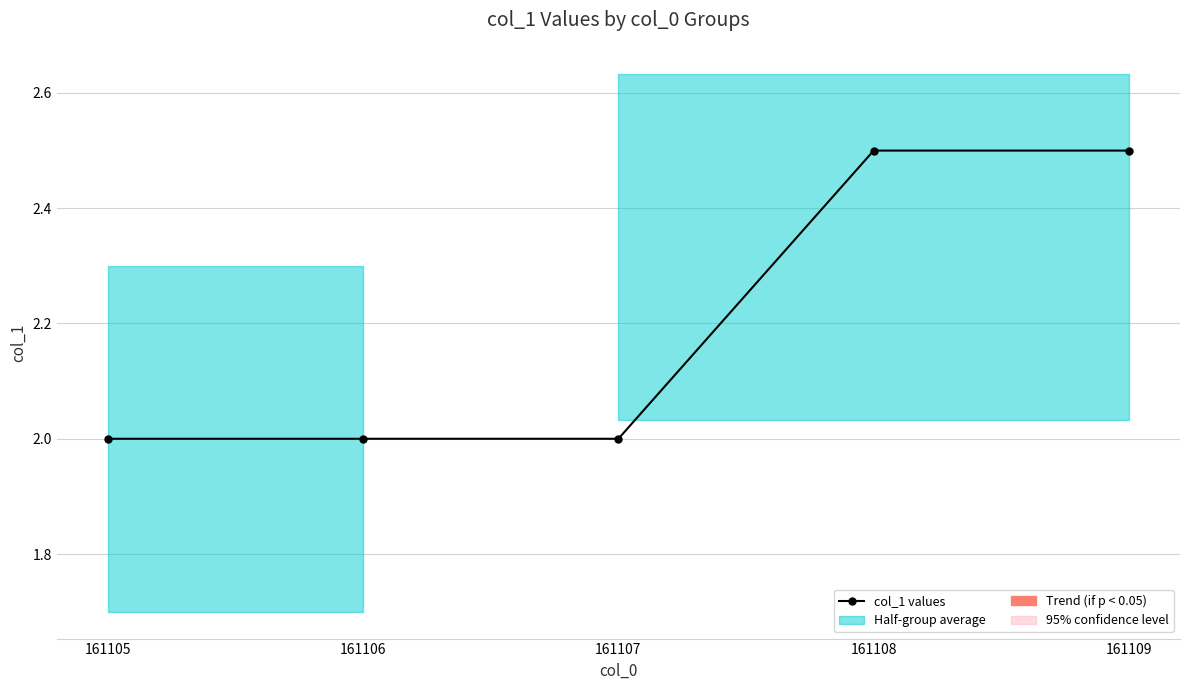

What is the sum of all values?

11.0